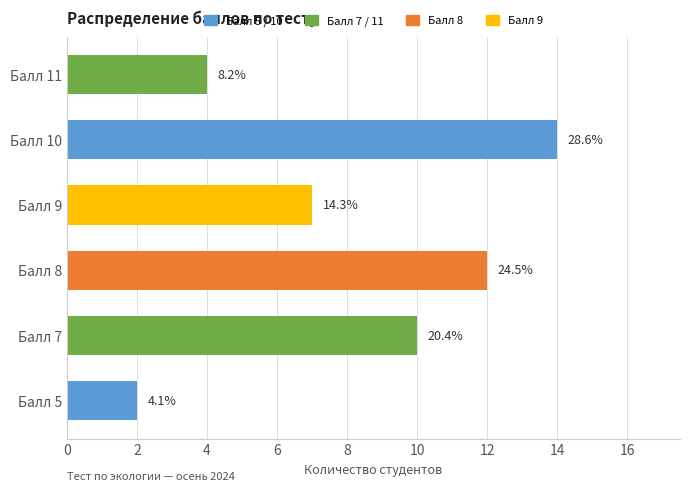

How many bars are there in total?

6